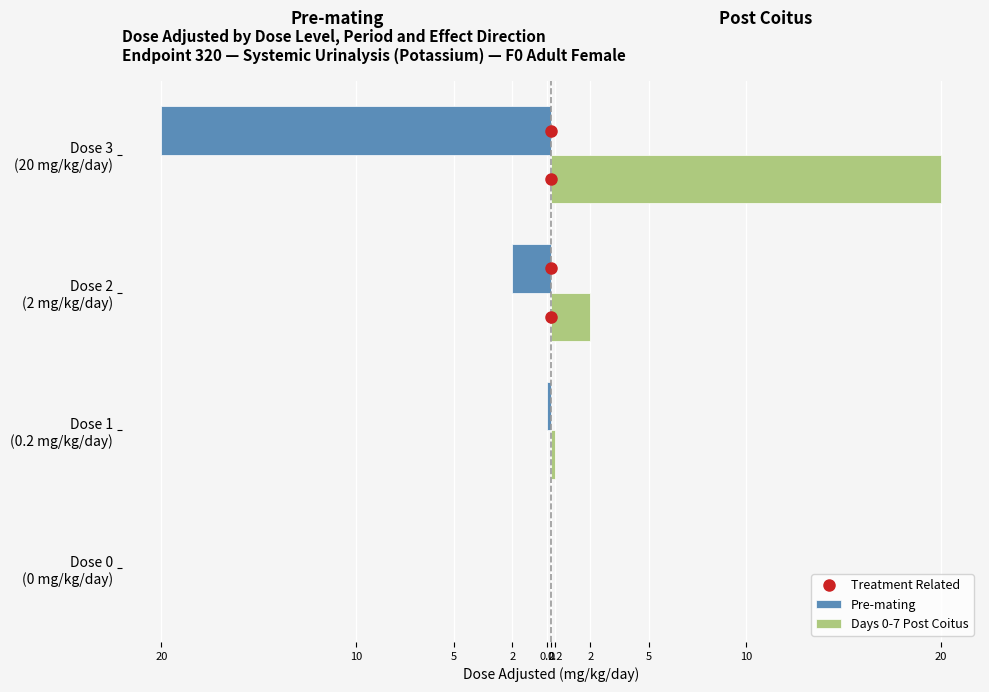

How many data points does each series have?

4